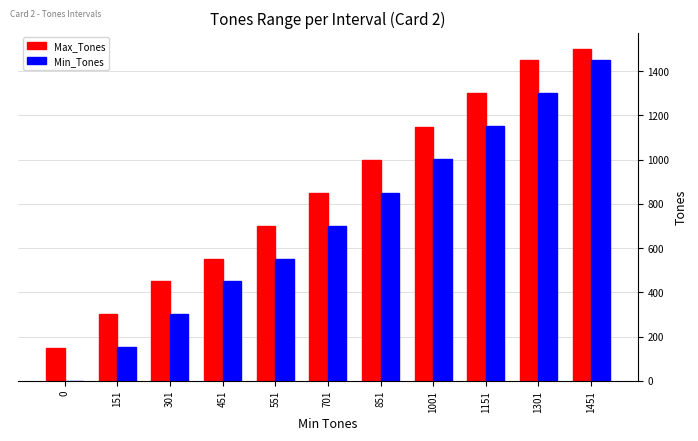

What is the highest value of the Max_Tones series?

1500